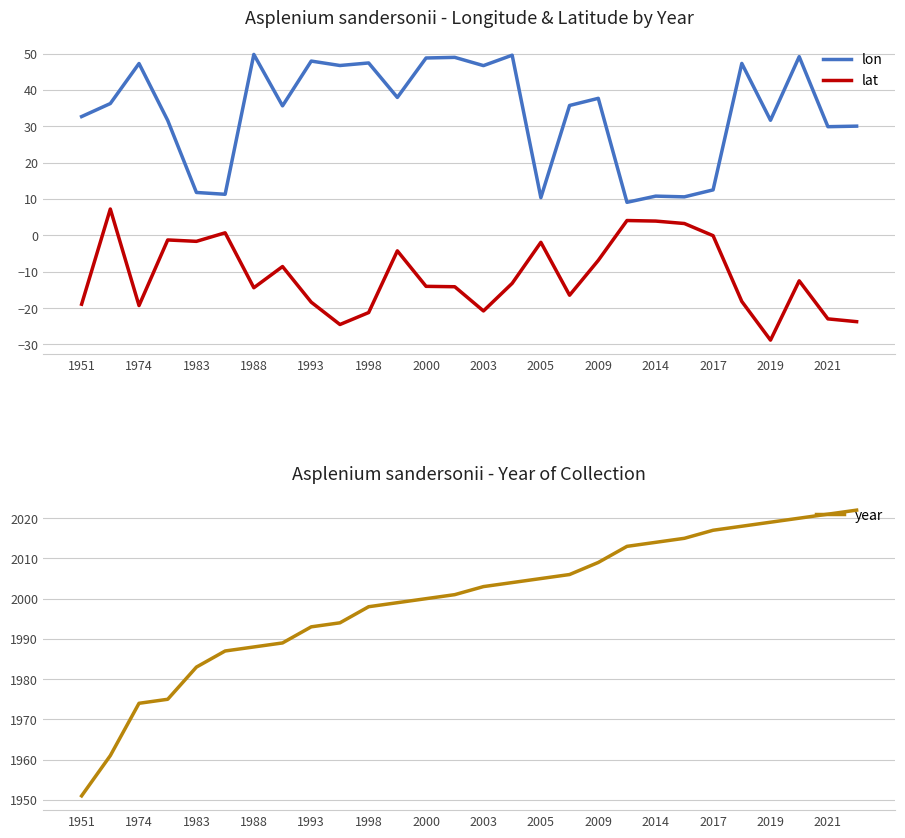

True or false: year and lat cross at least once.

False